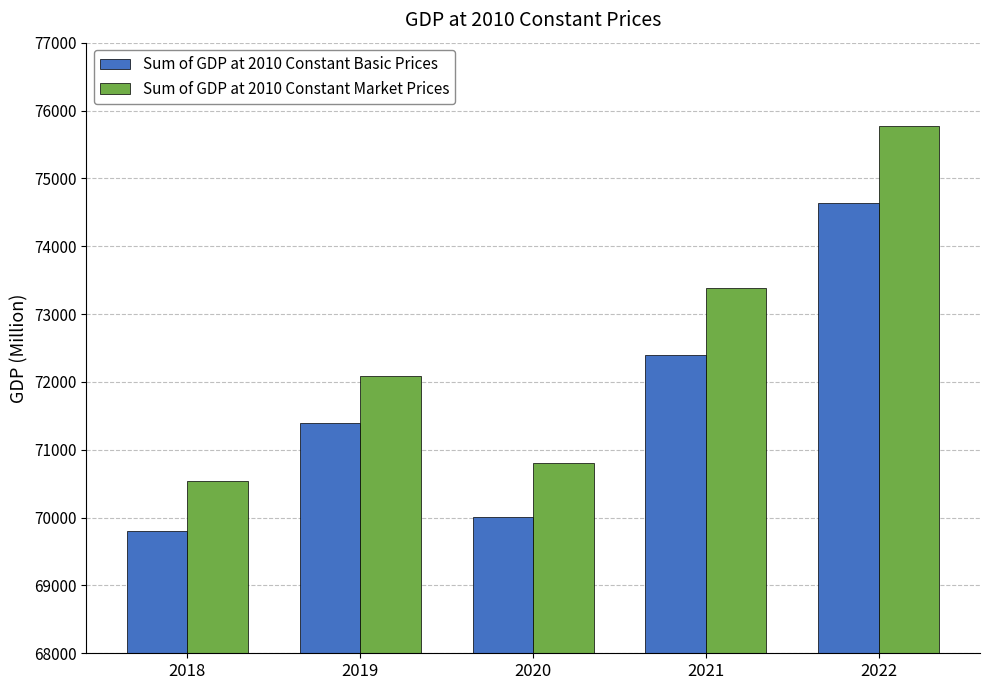

What is the difference between the highest and lowest values at 2021?

989.1